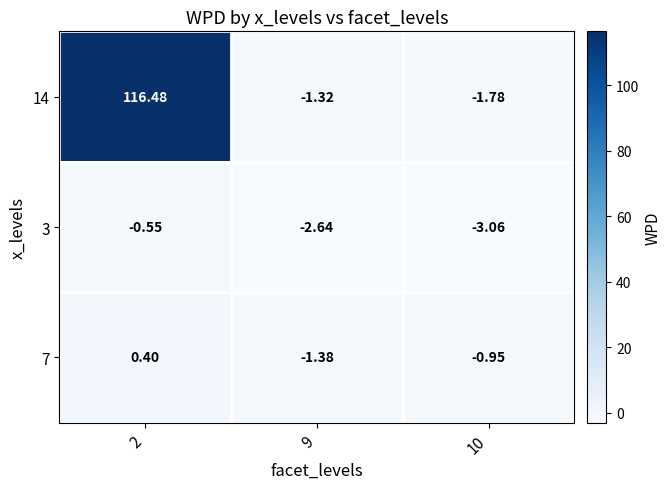

What is the difference between the highest and lowest values at 2?

117.0